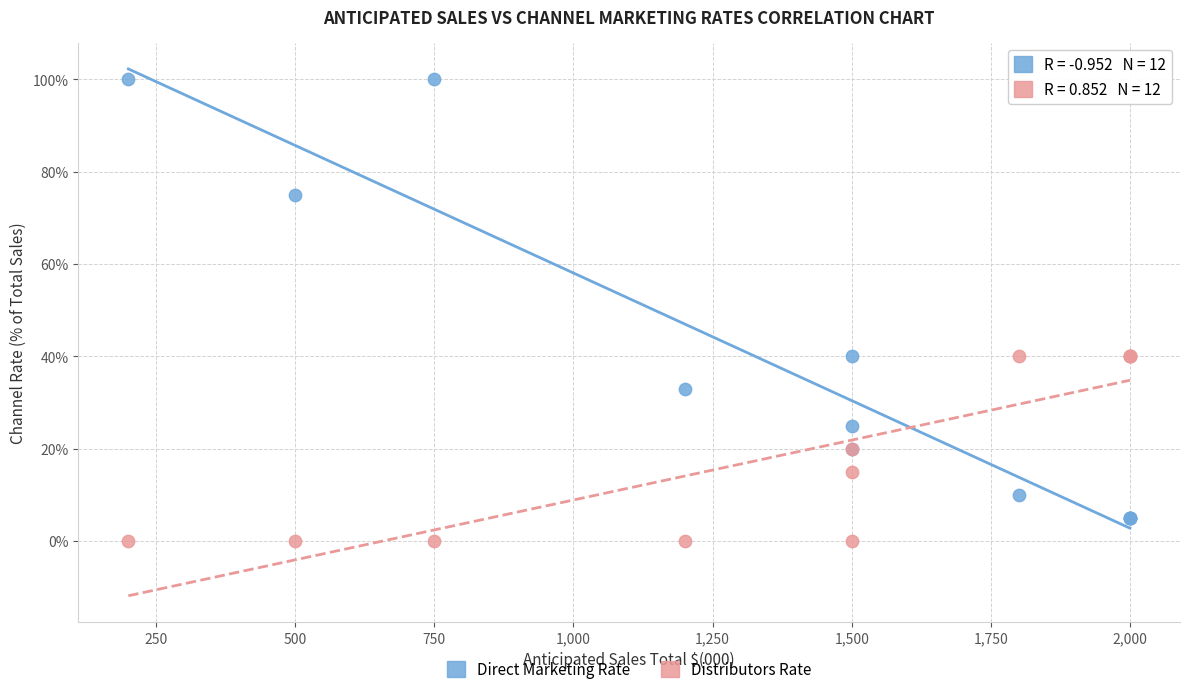

Which series contains the highest Y value?

Direct Marketing Rate